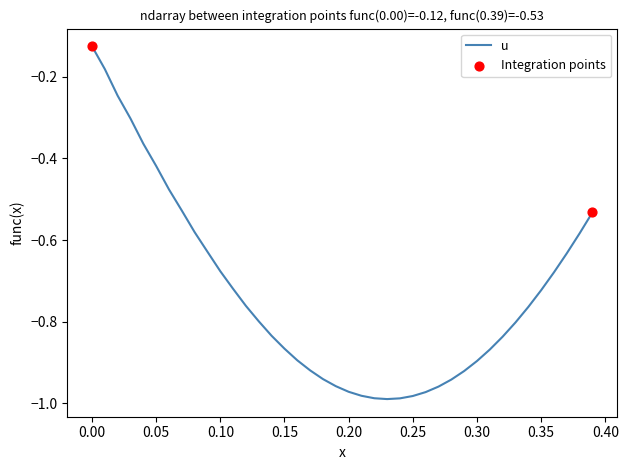

What is the difference between the maximum and minimum values?

0.9